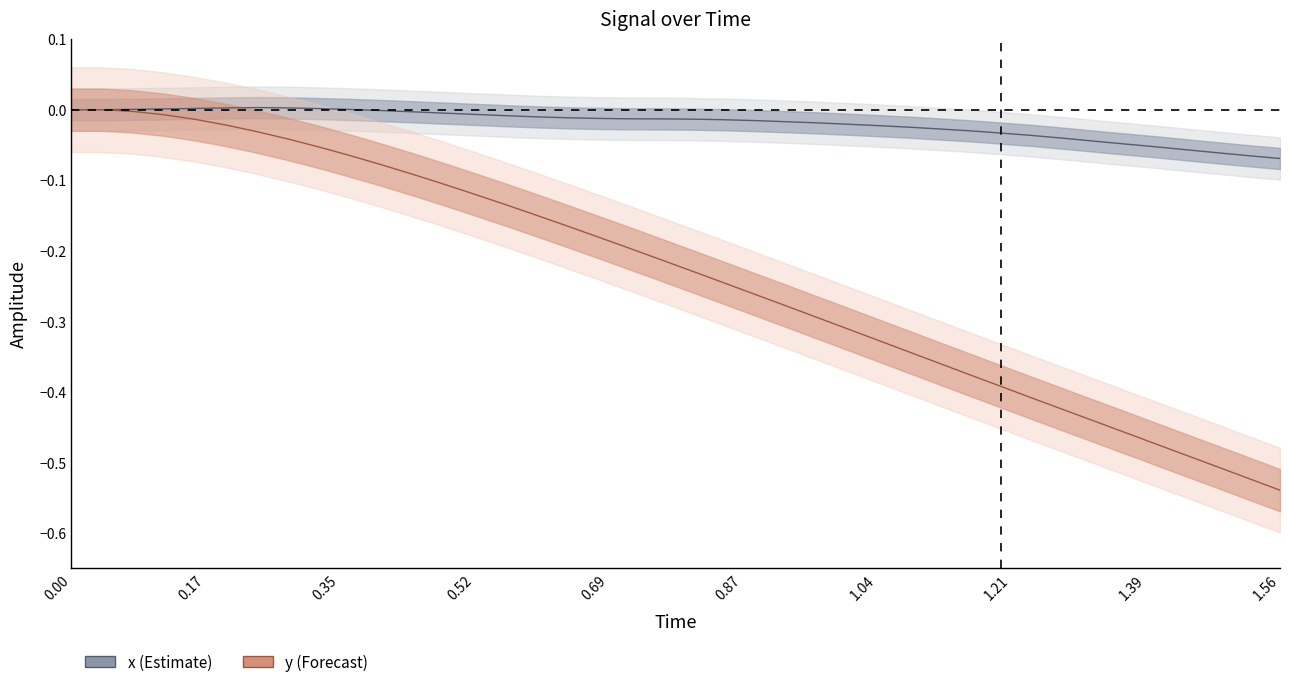

At how many categories does at least one series exceed 0?

8